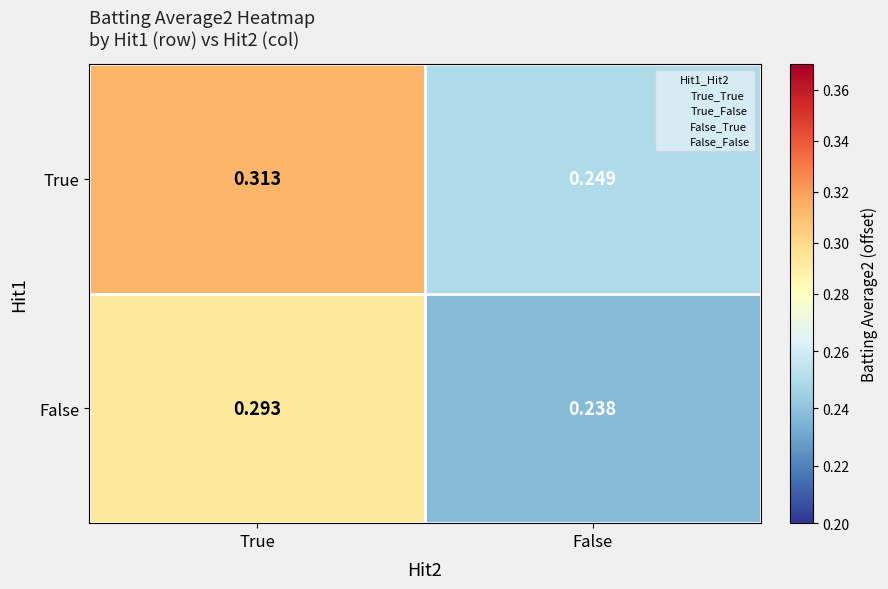

Which category has the lowest value in the True series?

False